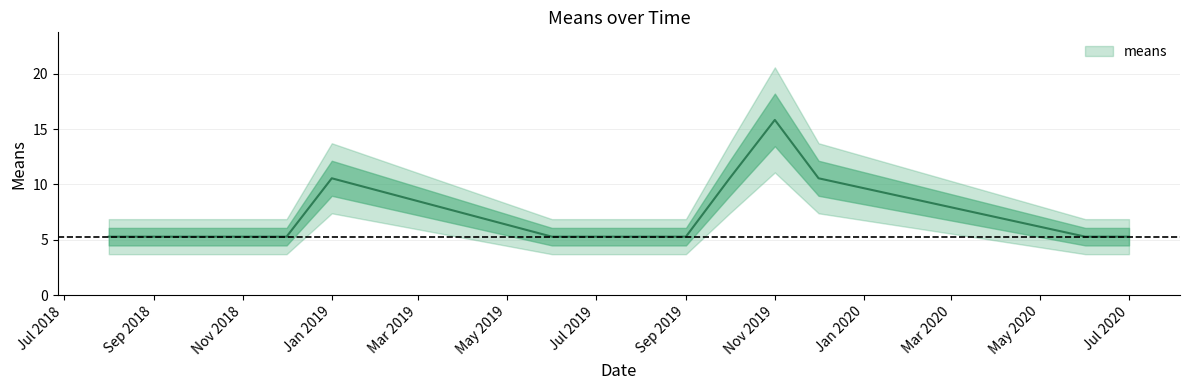

At which category does the chart reach its minimum across all series?

2018-08-01